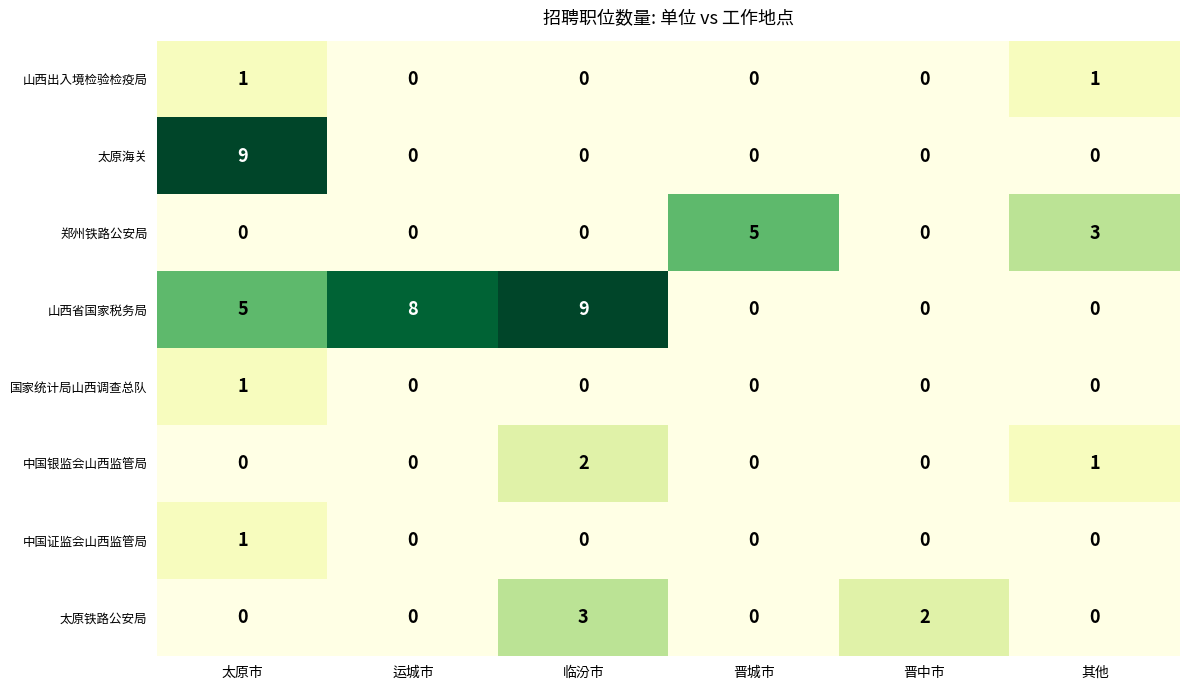

True or false: 郑州铁路公安局 has a value of 3 at 其他.

True